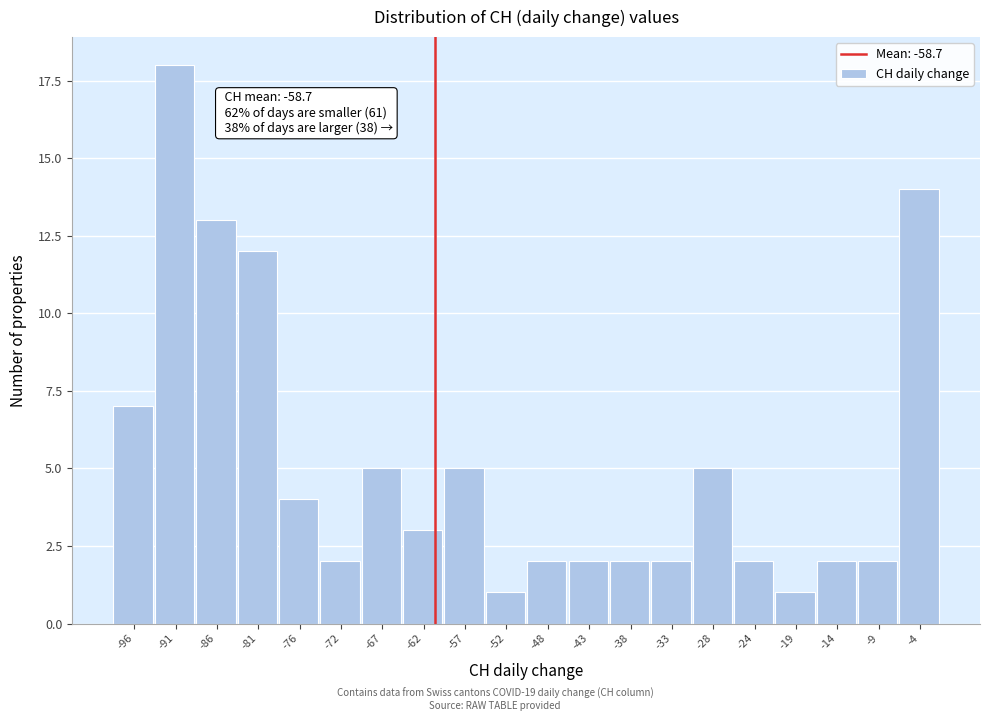

Reading right to left, what are all the values shown in this chart?

14	2	2	1	2	5	2	2	2	2	1	5	3	5	2	4	12	13	18	7